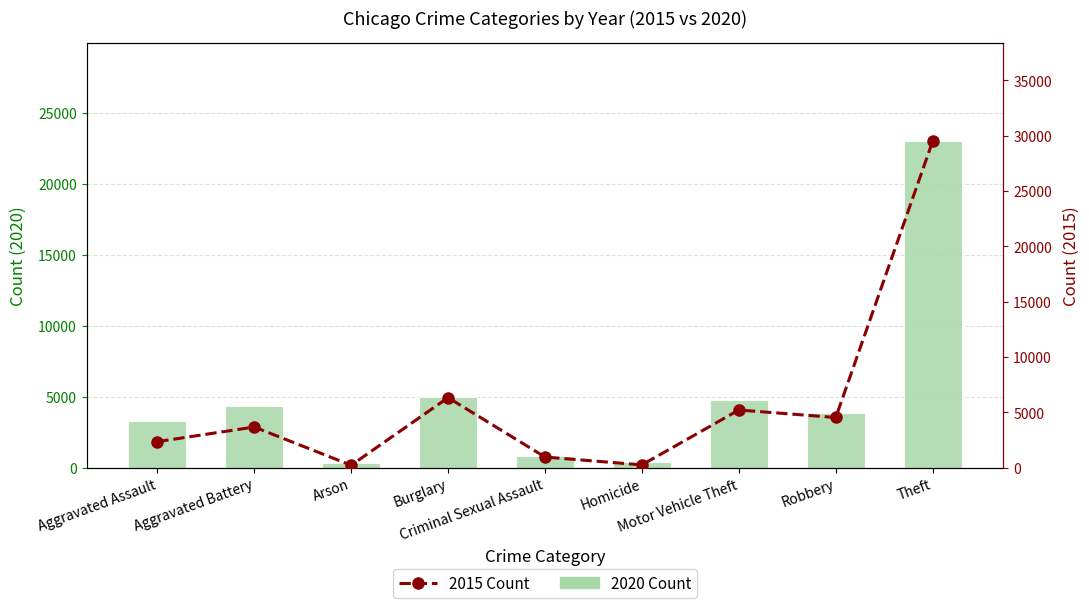

True or false: 2020 Count has a value of 1453 at Aggravated Assault.

False